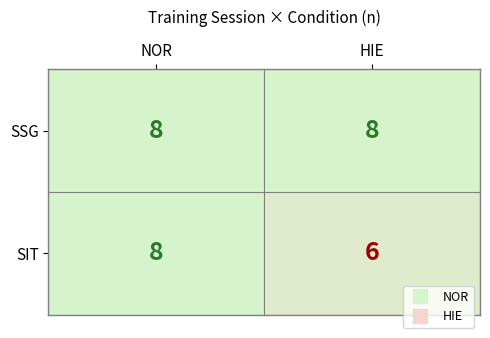

Read the SSG value at NOR.

8